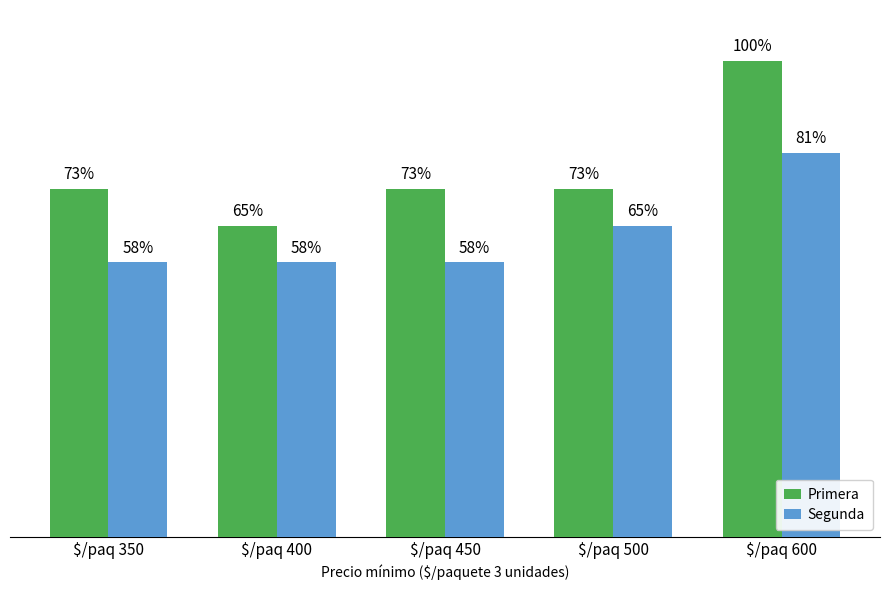

What are all the series names shown in the legend?

Primera, Segunda